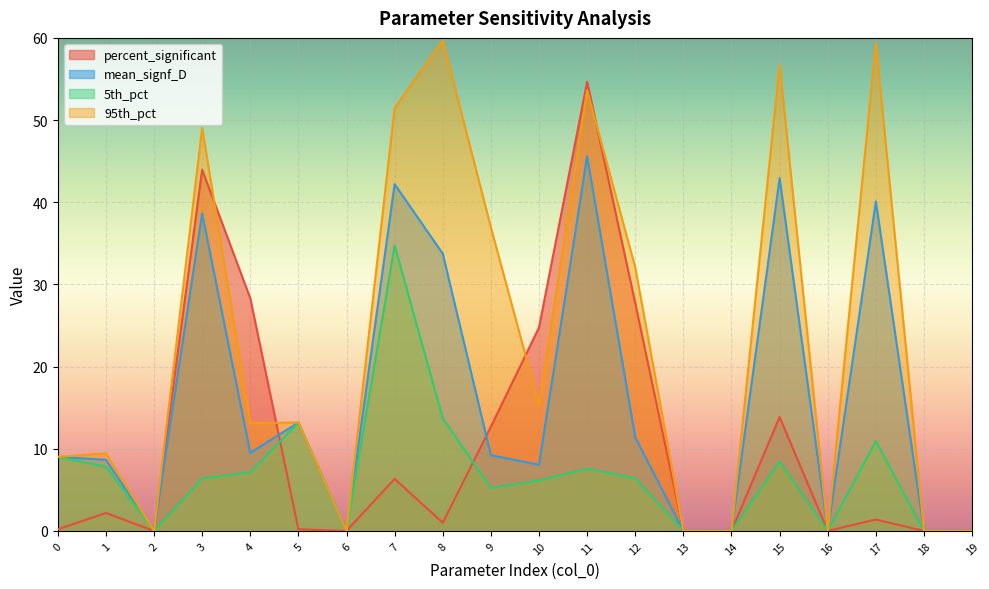

True or false: 5th_pct and 95th_pct cross at least once.

False